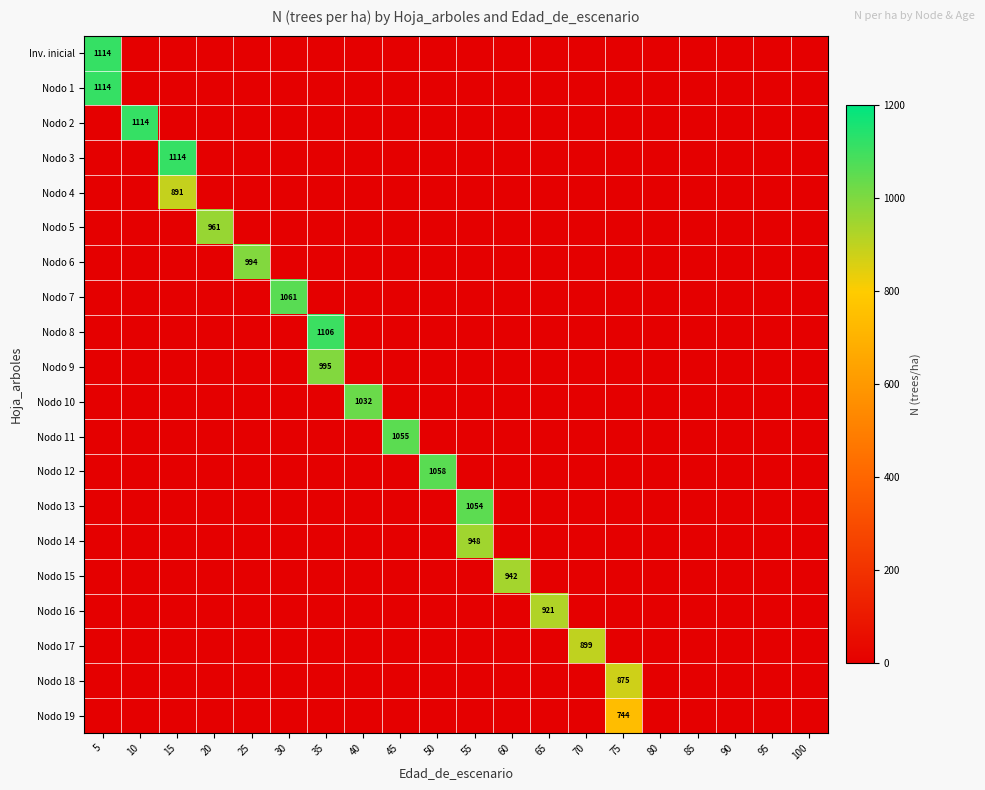

What is the spread (max minus min) of values at 35?

1105.9